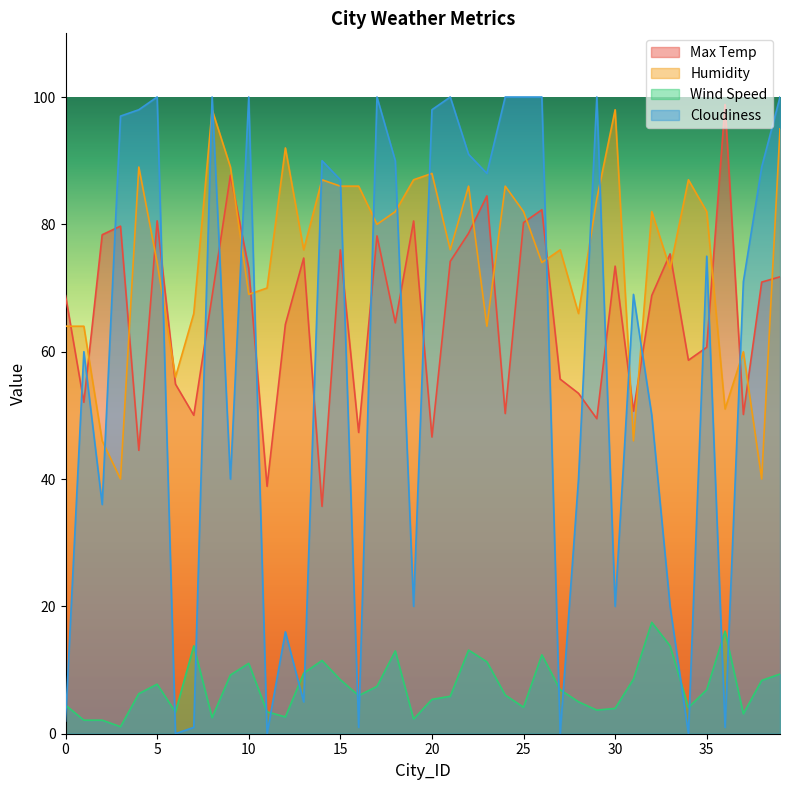

Does the chart display data point markers on the line(s)?

No